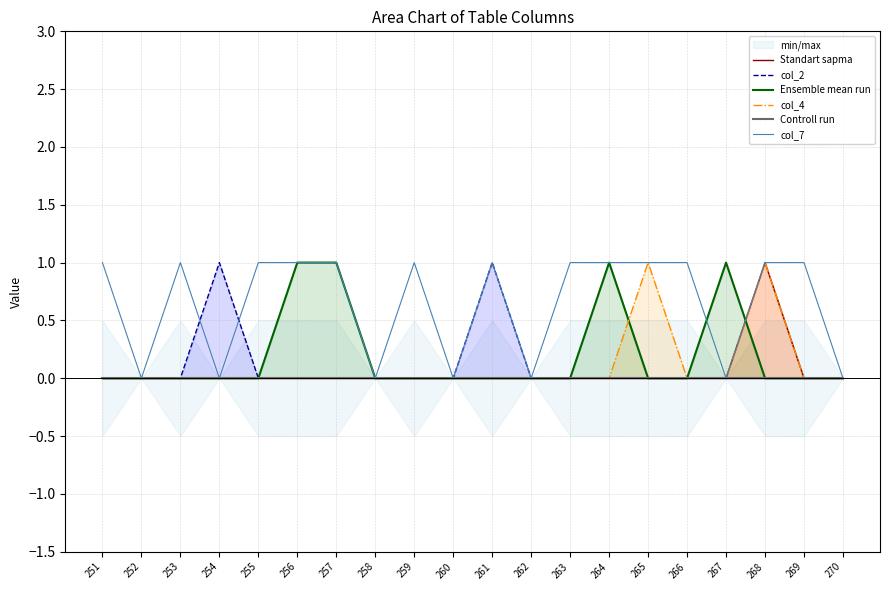

Reading left to right, what are all the values shown in this chart?

Standart sapma: 251=0	252=0	253=0	254=0	255=0	256=0	257=0	258=0	259=0	260=0	261=0	262=0	263=0	264=0	265=0	266=0	267=0	268=1	269=0	270=0
col_2: 251=0	252=0	253=0	254=1	255=0	256=0	257=0	258=0	259=0	260=0	261=1	262=0	263=0	264=0	265=0	266=0	267=0	268=0	269=0	270=0
Ensemble mean run: 251=0	252=0	253=0	254=0	255=0	256=1	257=1	258=0	259=0	260=0	261=0	262=0	263=0	264=1	265=0	266=0	267=1	268=0	269=0	270=0
col_4: 251=0	252=0	253=0	254=0	255=0	256=0	257=0	258=0	259=0	260=0	261=0	262=0	263=0	264=0	265=1	266=0	267=0	268=1	269=0	270=0
Controll run: 251=0	252=0	253=0	254=0	255=0	256=0	257=0	258=0	259=0	260=0	261=0	262=0	263=0	264=0	265=0	266=0	267=0	268=0	269=0	270=0
col_7: 251=1	252=0	253=1	254=0	255=1	256=1	257=1	258=0	259=1	260=0	261=1	262=0	263=1	264=1	265=1	266=1	267=0	268=1	269=1	270=0